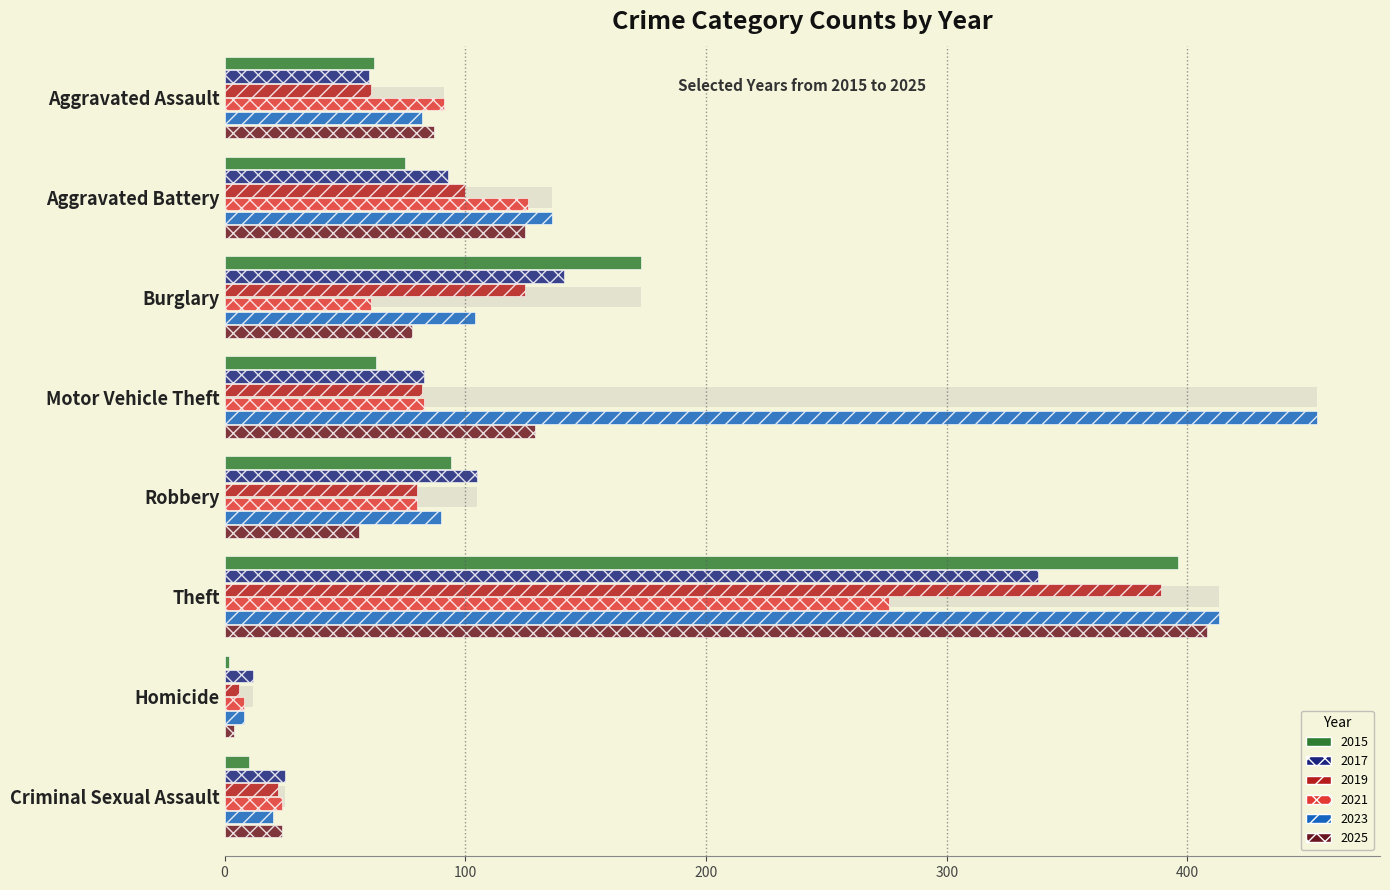

What is the total value across all series at Aggravated Battery?

655